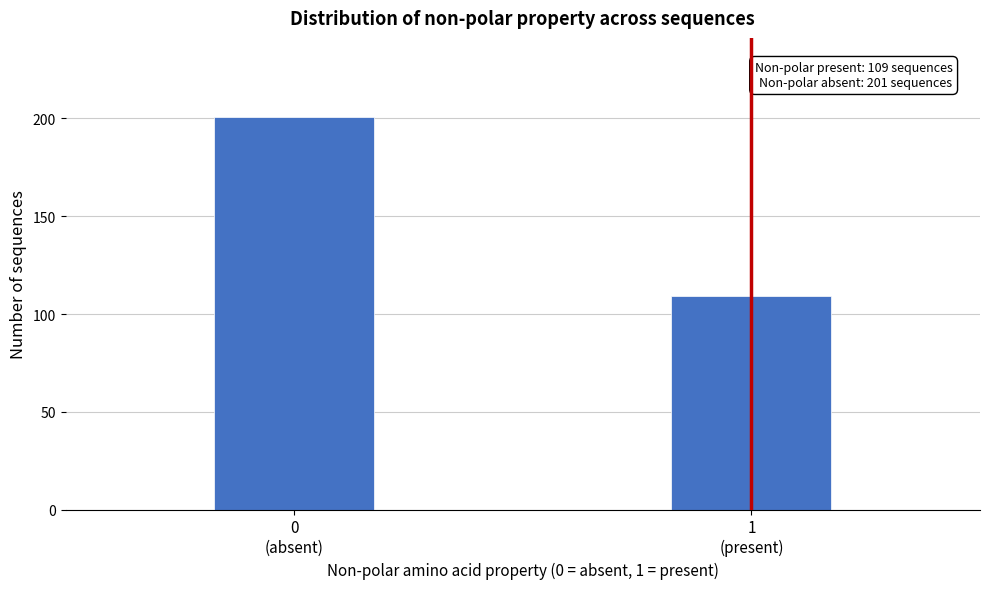

Reading right to left, transcribe all the data shown in this chart.

109	201